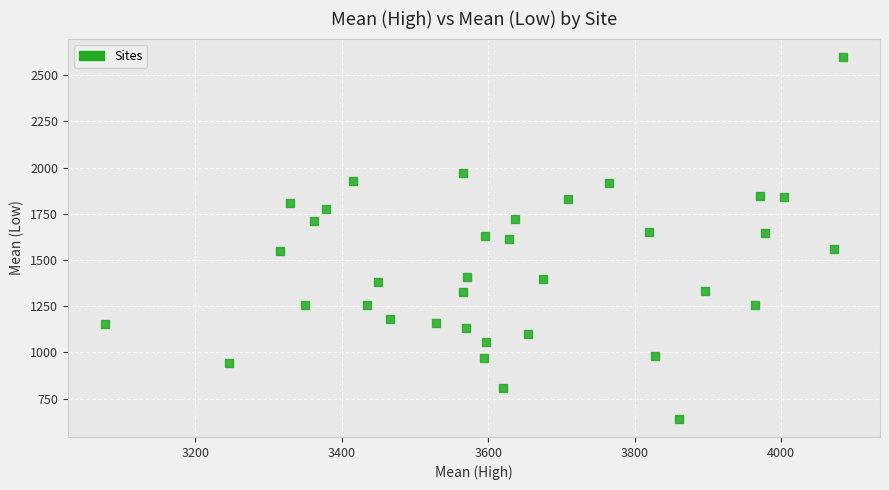

What is the range of X values (max minus min)?

1008.6